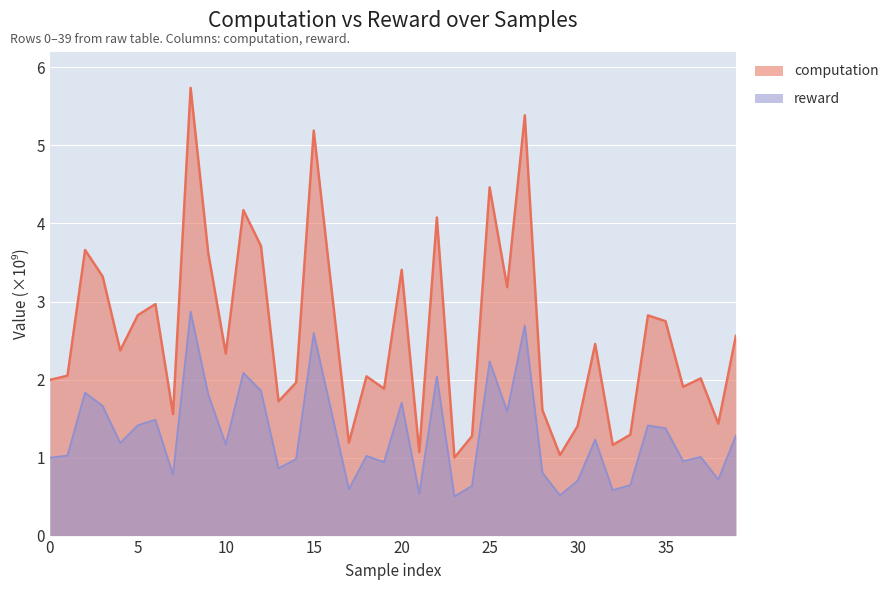

What is the greatest value displayed?

5.7